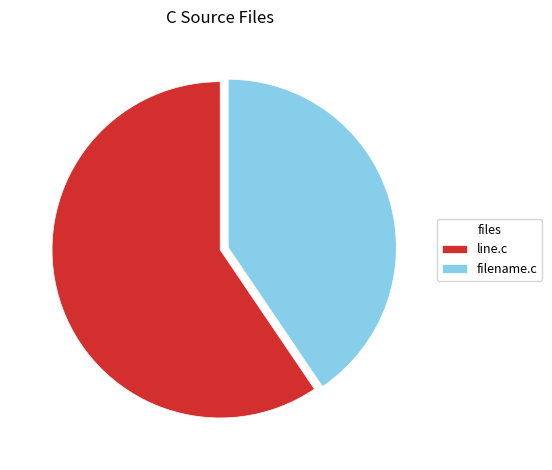

True or false: filename.c accounts for 27% of the total.

False